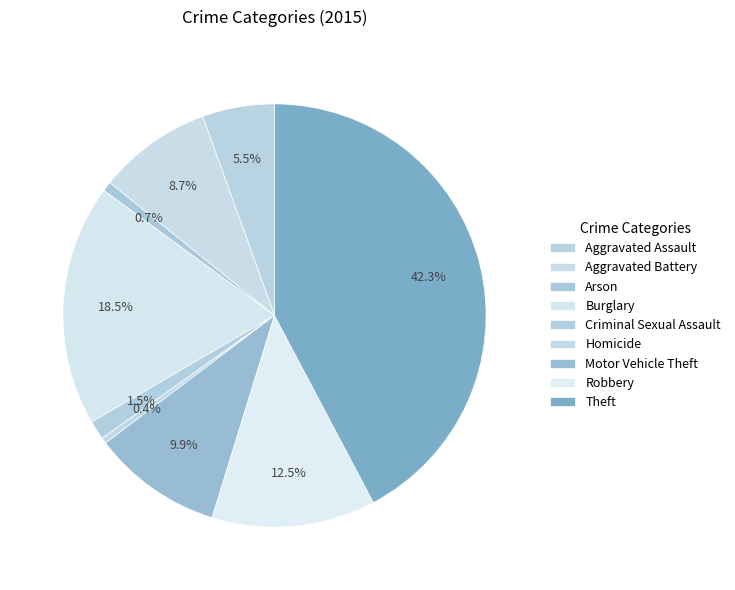

What is the total percentage of Criminal Sexual Assault and Homicide?

1.9%